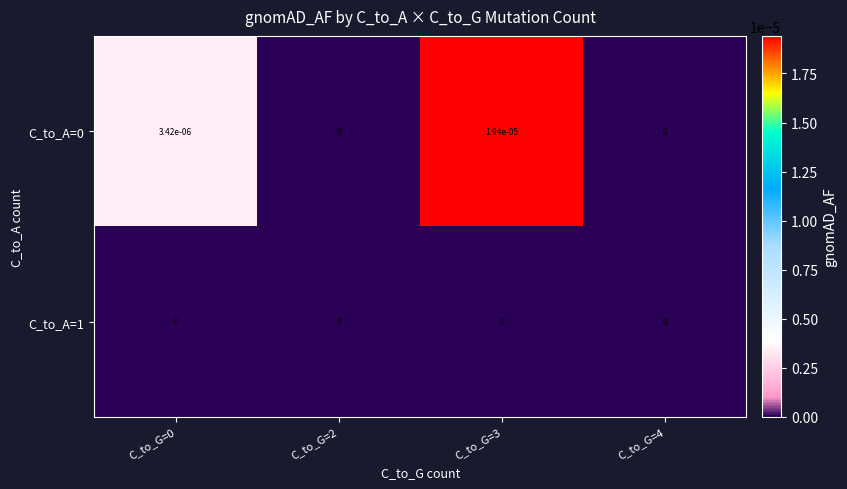

The C_to_A=0 series shows 0.0 at C_to_G=2. True or false?

True